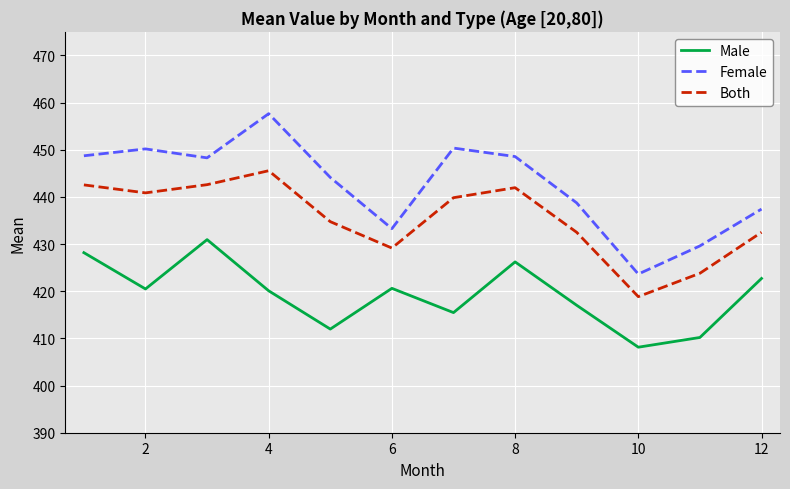

What is the minimum value shown in the chart?

408.1